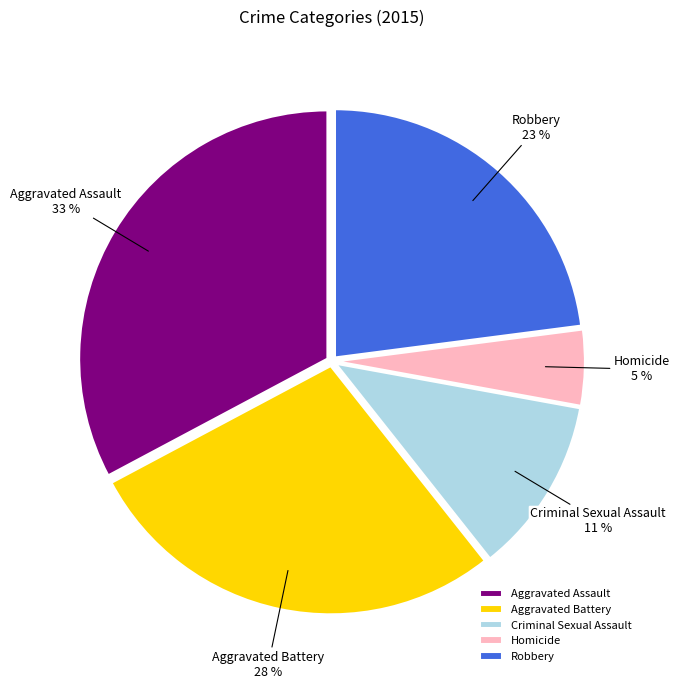

Which slice is the smallest?

Homicide